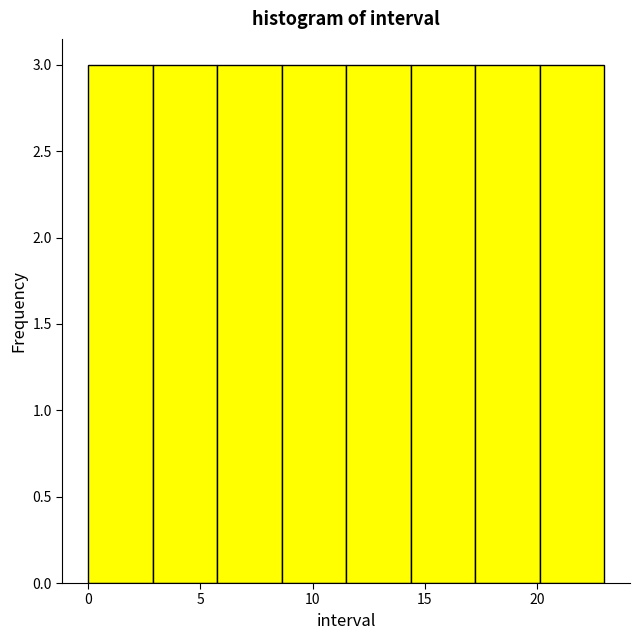

What is the height of the bar covering 11.5 to 14.5 on the x-axis? Neither the bar edges nor the heights are printed on the chart, so give them approximately, as read against the axes.

3